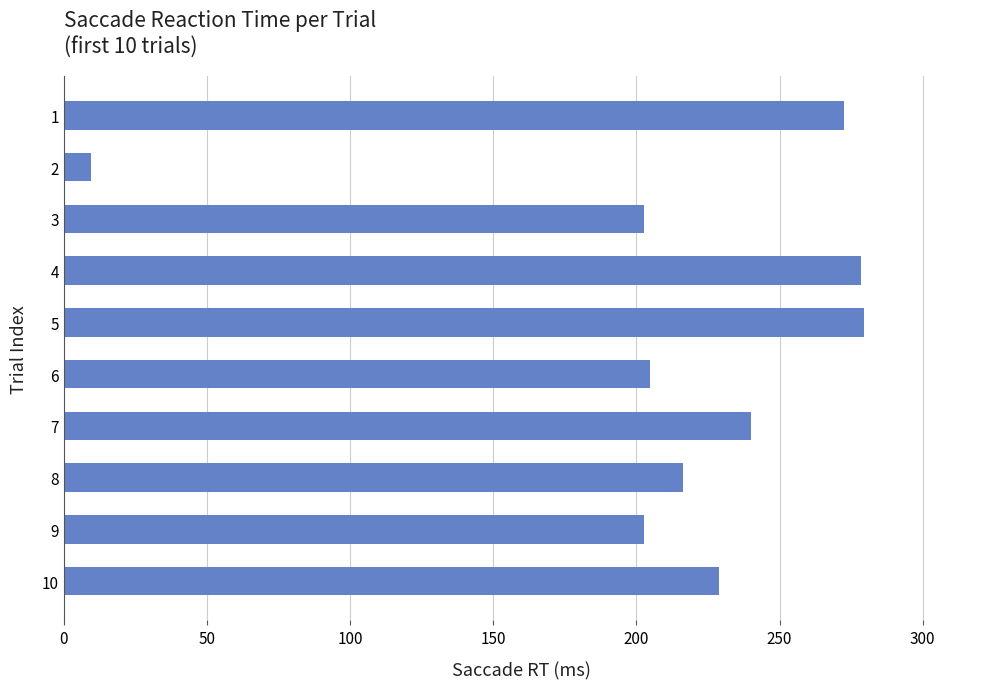

Is it true that the value at 8 is 112.4?

False